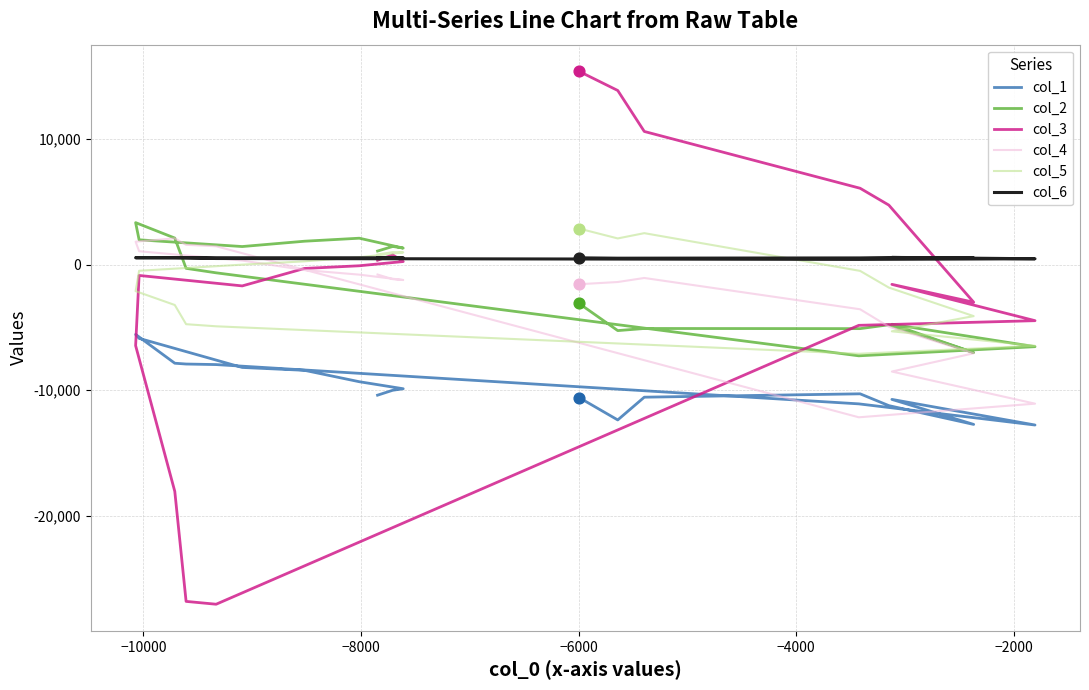

Which series reaches the minimum Y coordinate?

col_3